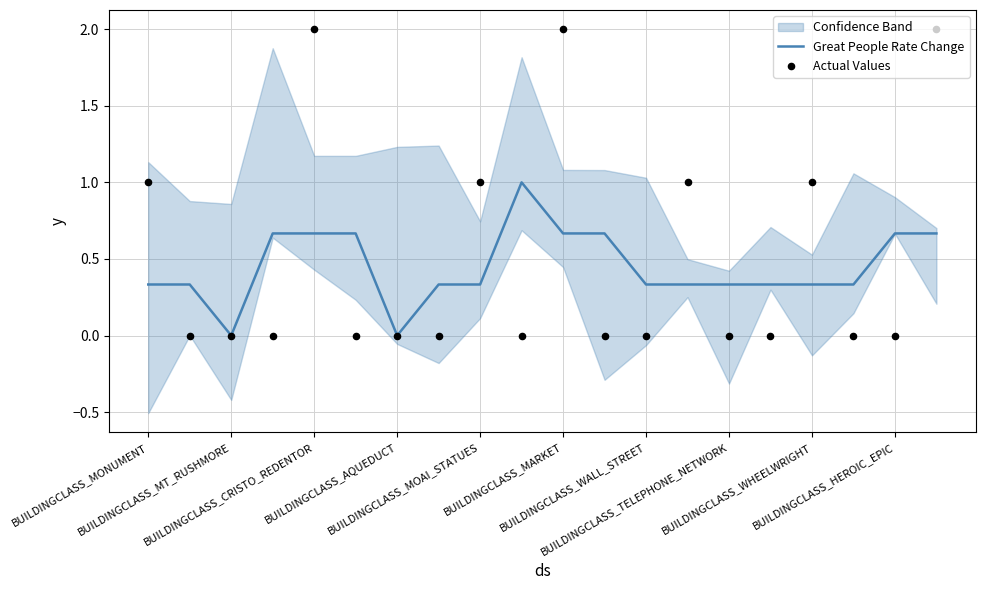

Which series has the largest total across all categories?

Actual Values